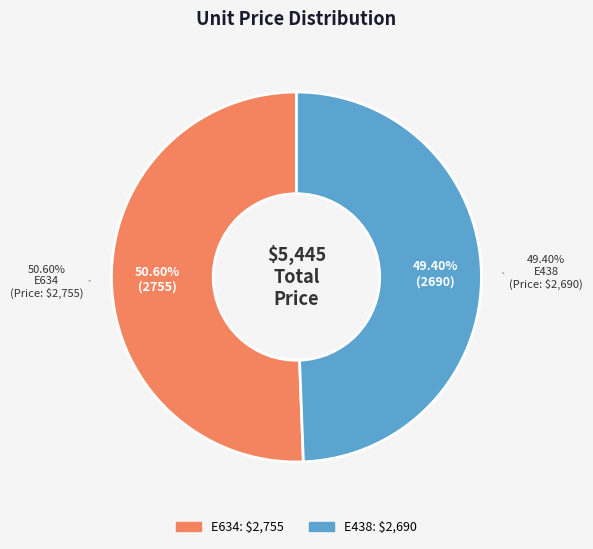

Approximately how many times larger is the value at E438 compared to E634?

1.0